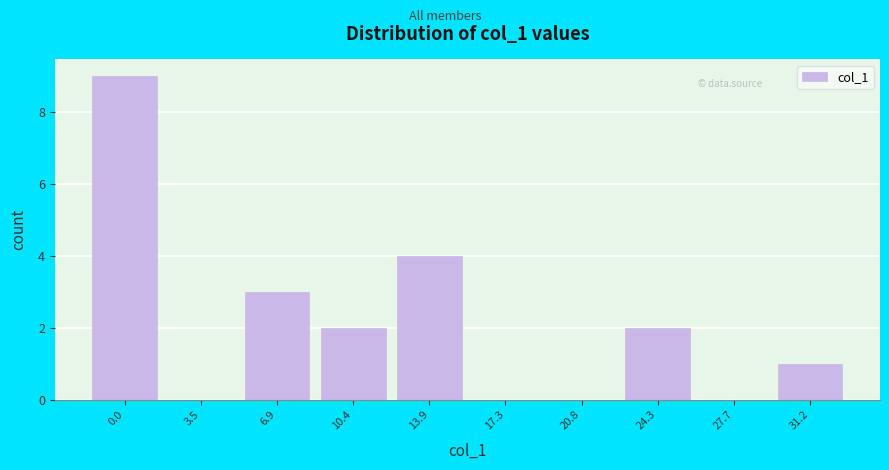

Reading left to right, extract all data points from this chart.

0.0=9	3.5=0	6.9=3	10.4=2	13.9=4	17.3=0	20.8=0	24.3=2	27.7=0	31.2=1